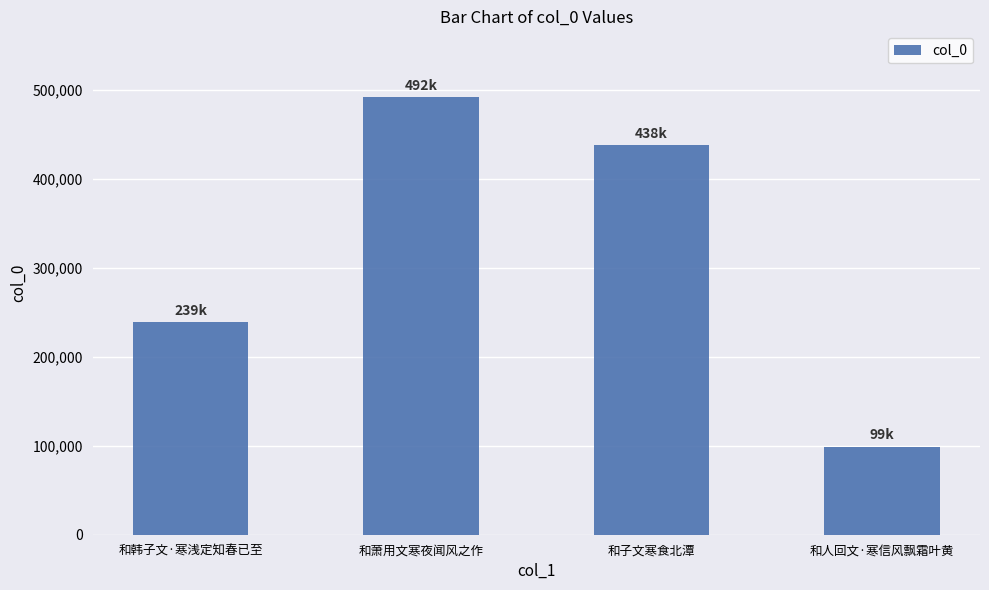

Reading right to left, list all the values displayed in this chart.

98935	437809	491809	239105